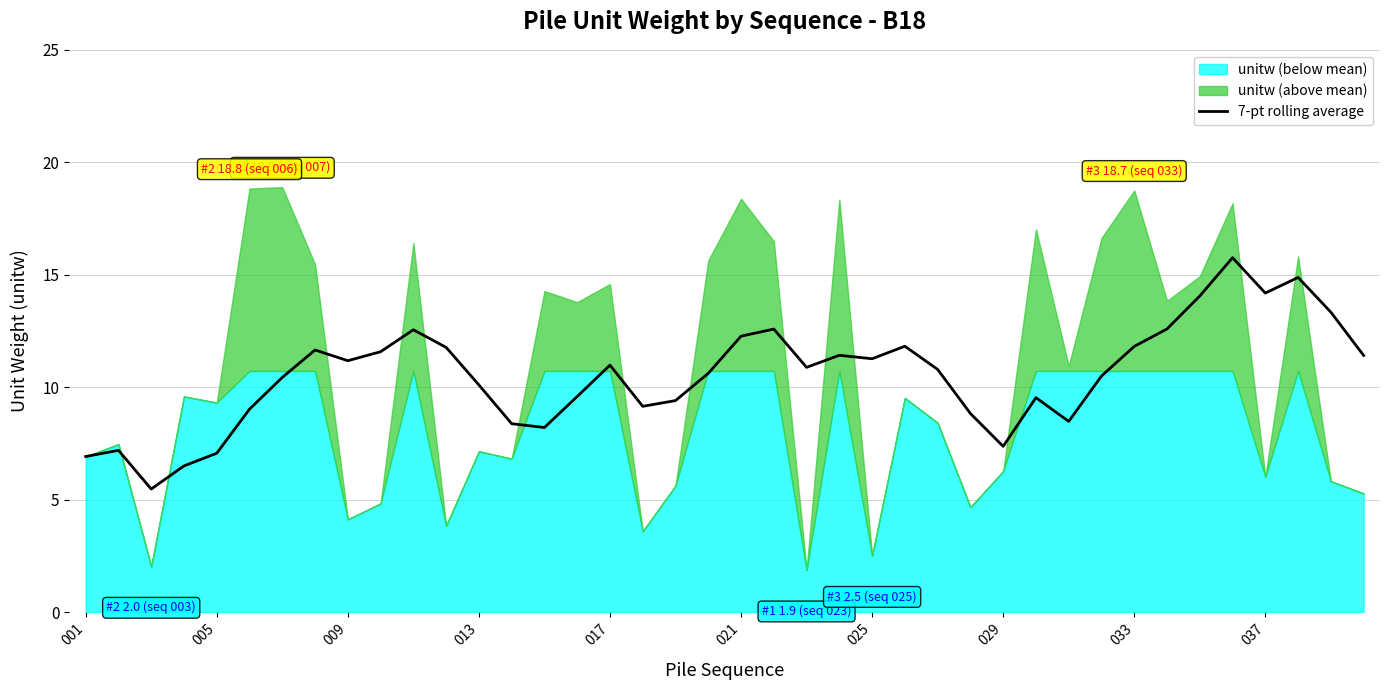

Which has a higher value, 35 or 15?

35